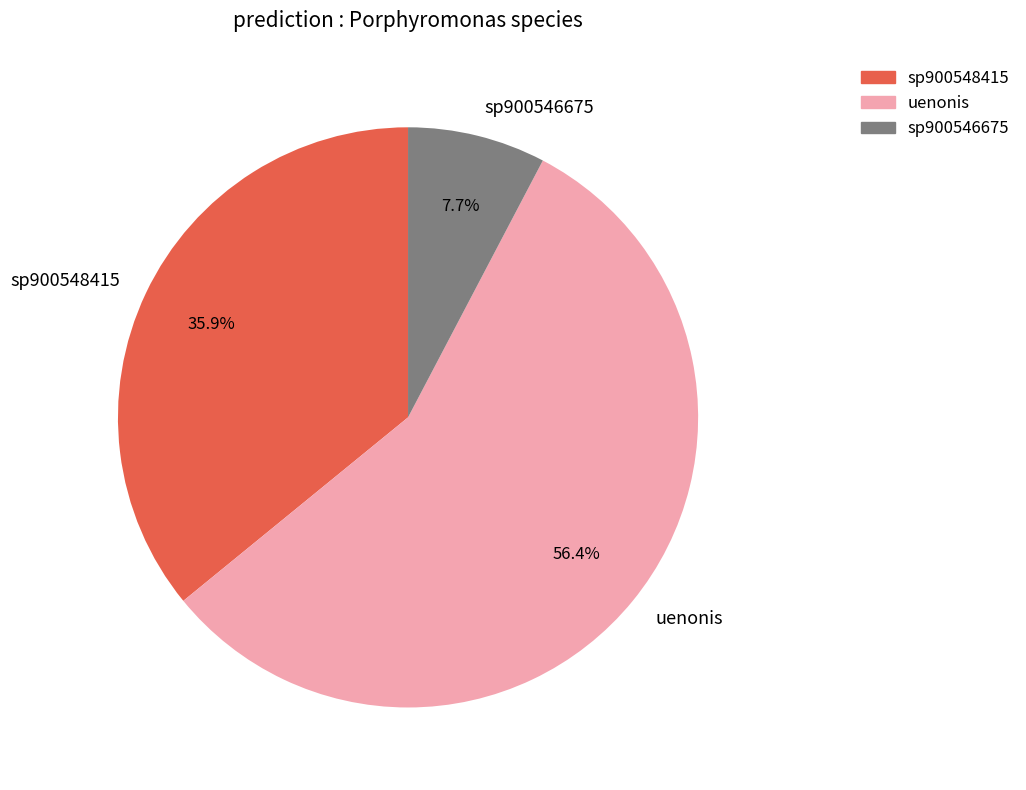

Is uenonis the majority of the pie?

Yes